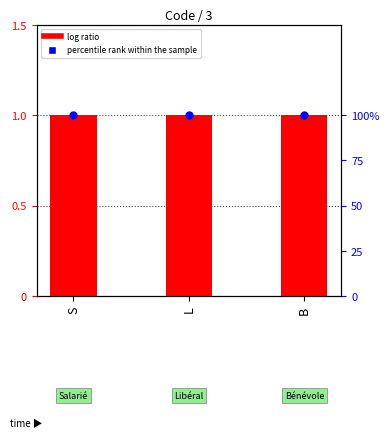

What are all the series names shown in the legend?

log ratio, percentile rank within the sample